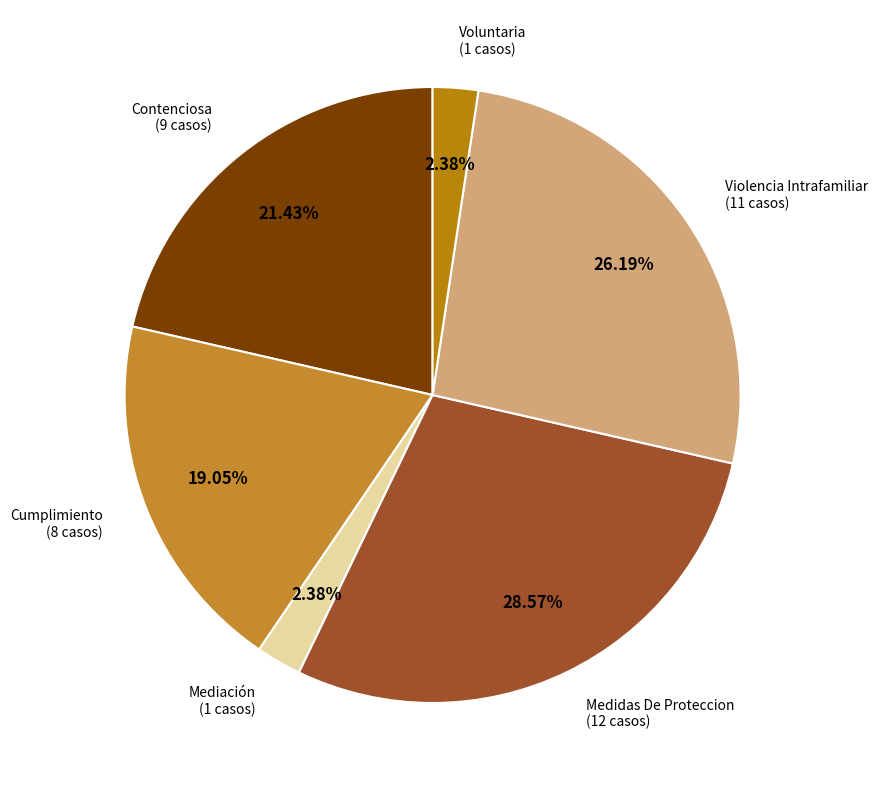

Is there a majority slice in this chart?

No